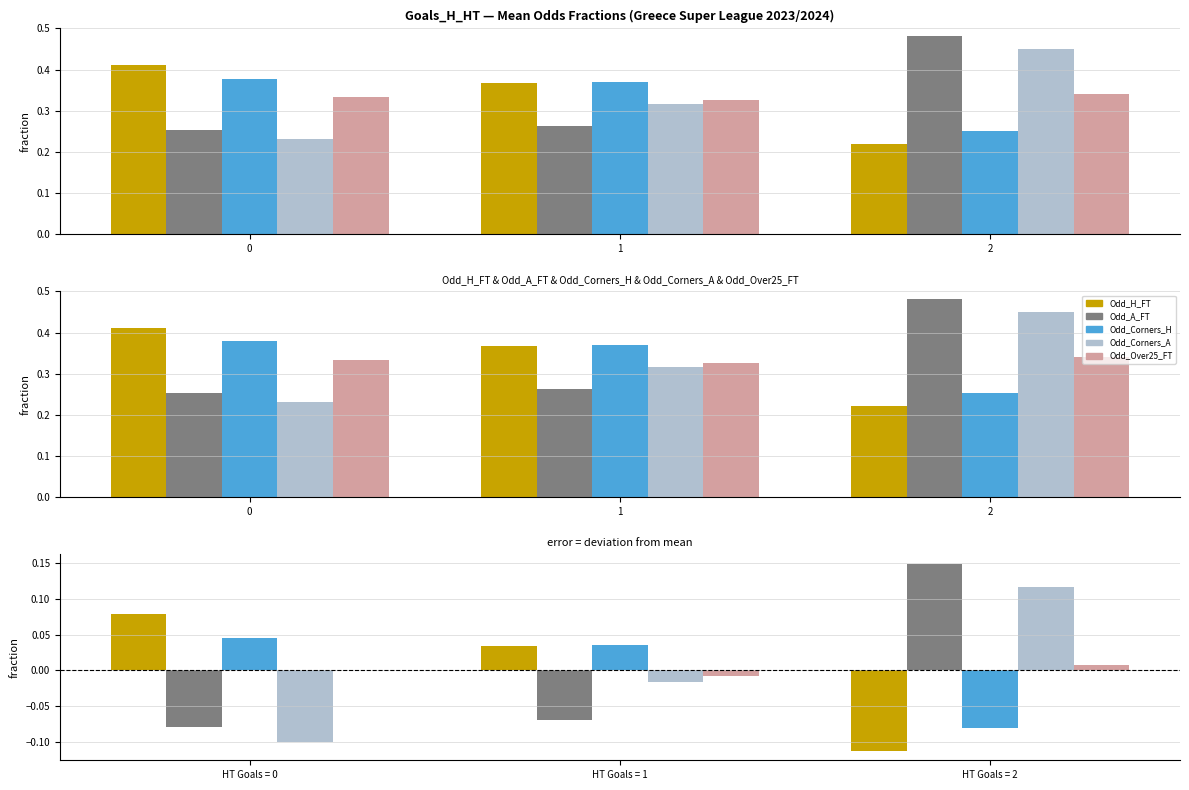

Is it true that Odd_H_FT equals 0.0 at HT Goals = 1?

False